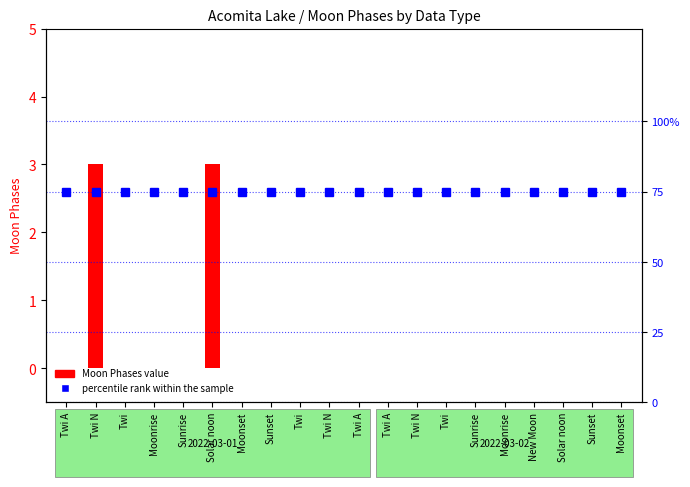

How many groups of bars are there?

20